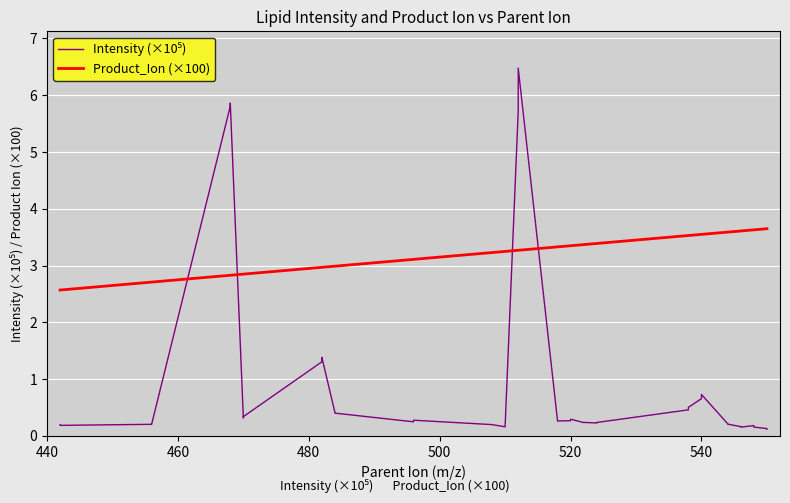

True or false: Product_Ion (×100) has more than 1 points higher than both neighbors.

False